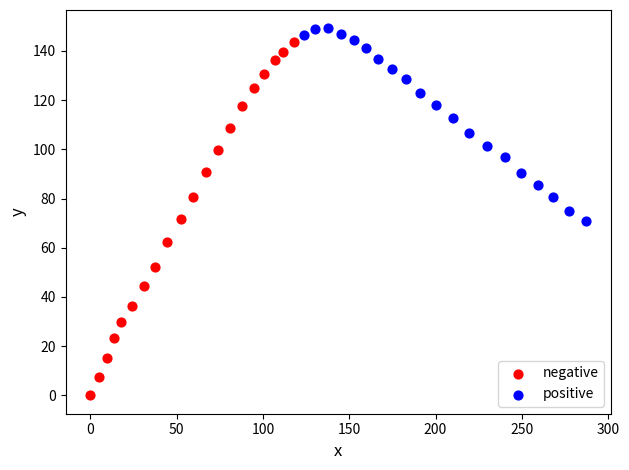

Which series reaches the minimum Y coordinate?

negative